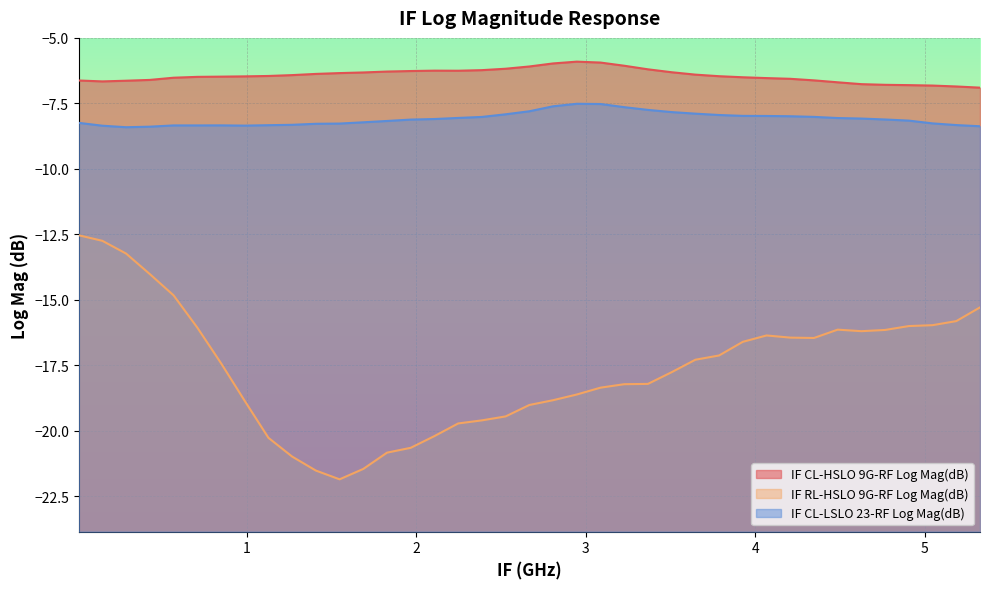

Does the chart display data point markers on the line(s)?

No